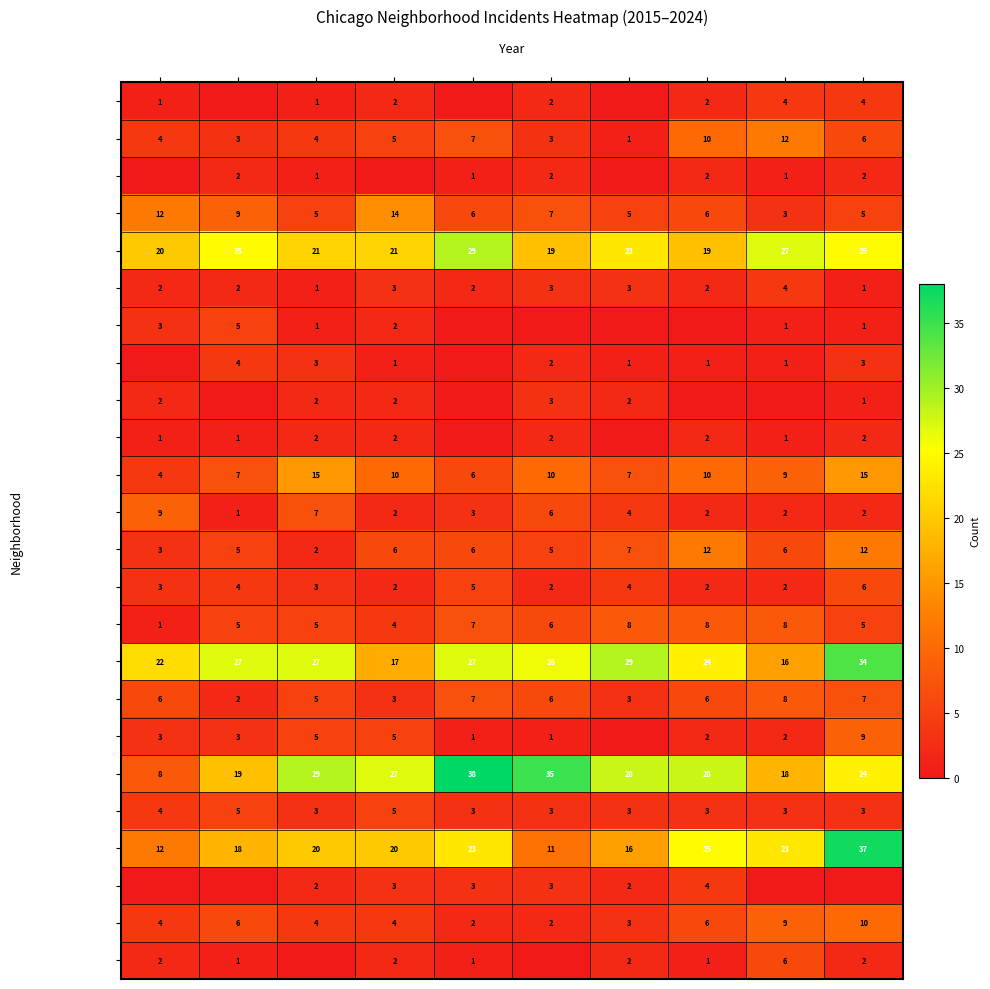

What is the maximum value shown in the chart?

38